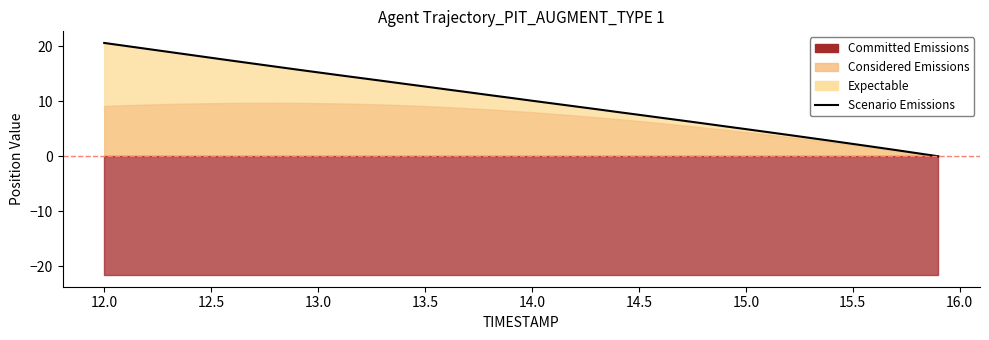

The value at 15.5 is 0.9. True or false?

False